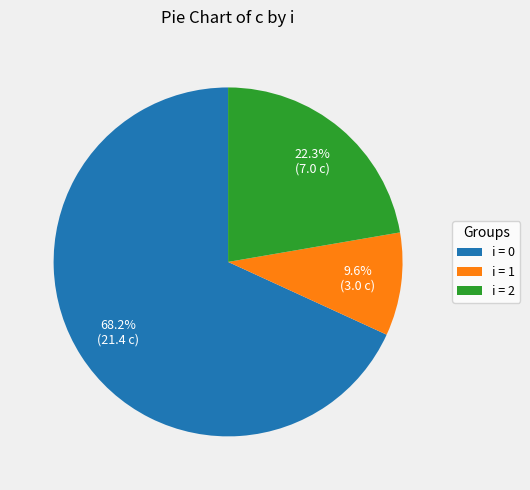

Combined, do i = 1 and i = 2 account for over 50%?

No